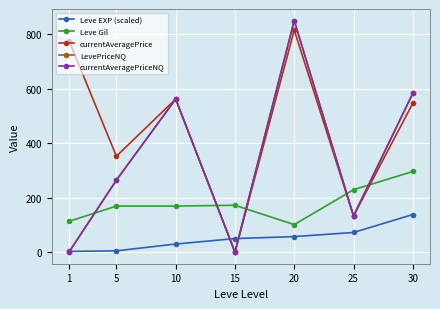

What is the value of the Leve EXP (scaled) point at the 3rd from the left?

29.8